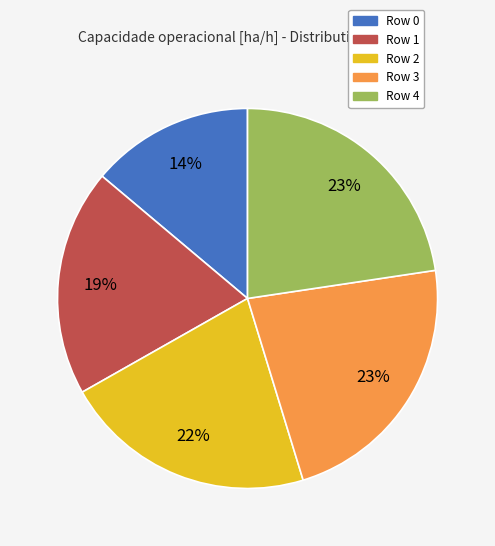

To the nearest percent, what is the difference between the largest and smallest slice percentages?

9%